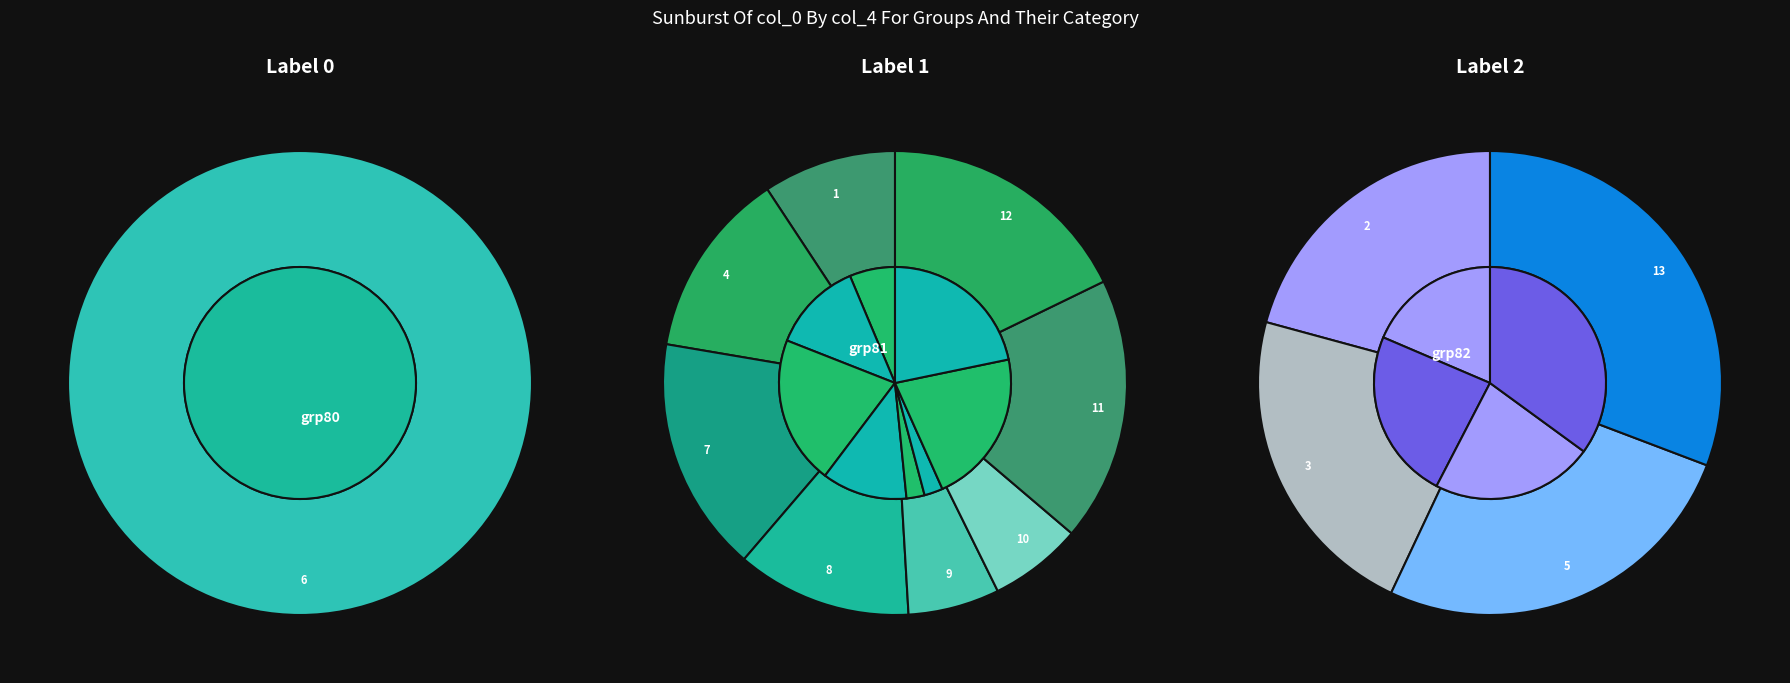

Is it true that 11 is 12% of the pie?

True